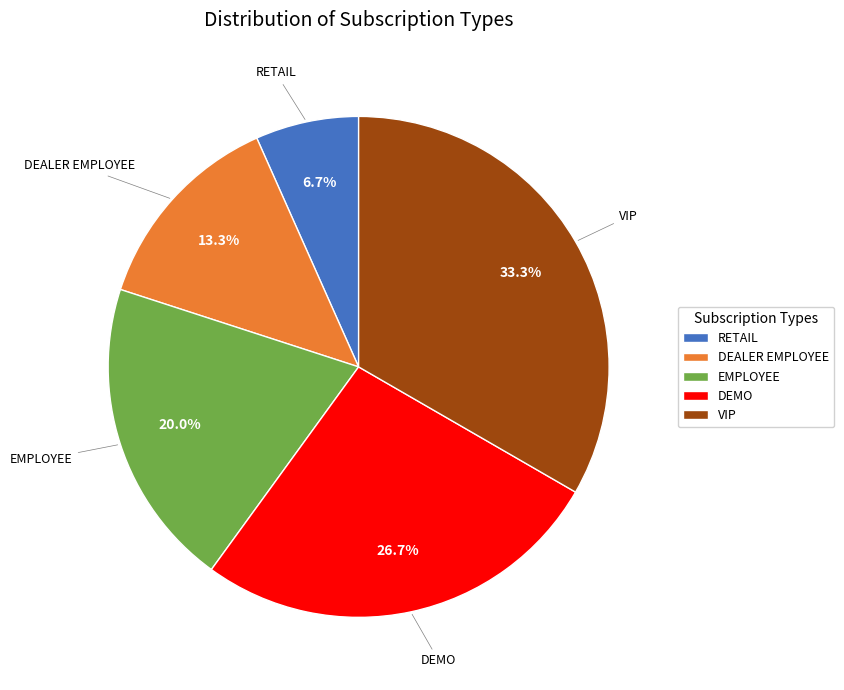

True or false: DEMO accounts for 27% of the total.

True